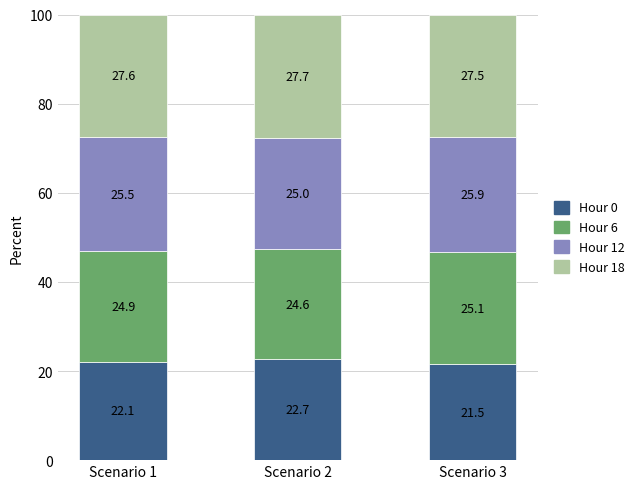

At which label does Hour 0 reach its peak?

Scenario 2